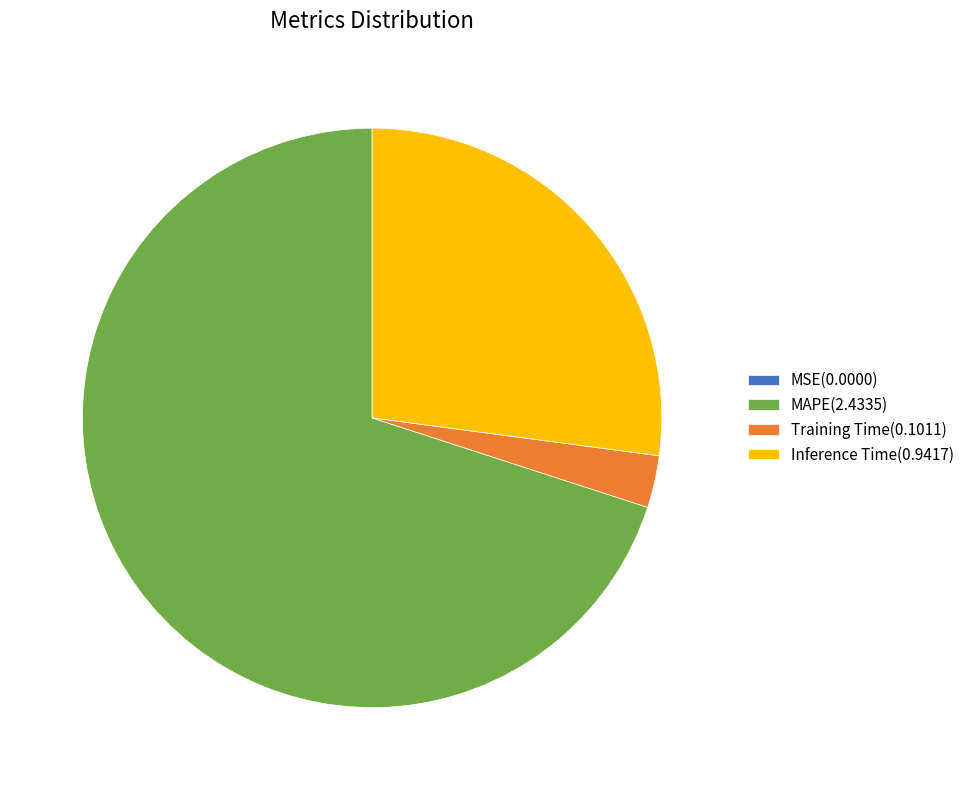

Combined, do MAPE and Inference Time account for over 50%?

Yes